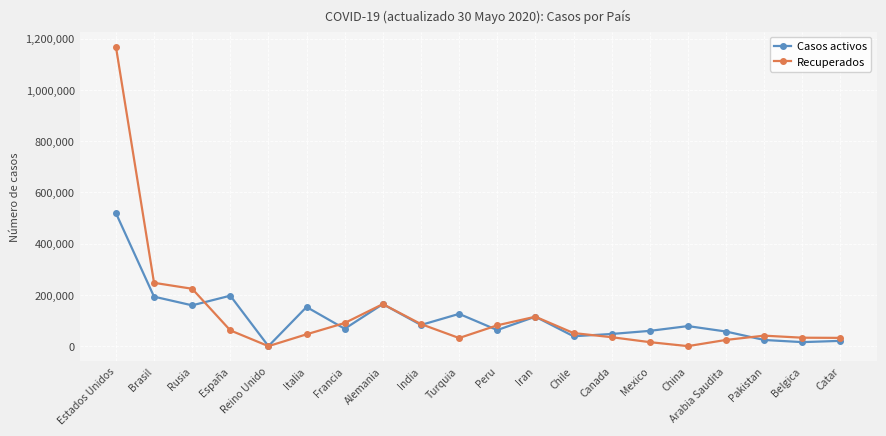

List the series in order of their overall mean, lowest first.

Casos activos, Recuperados